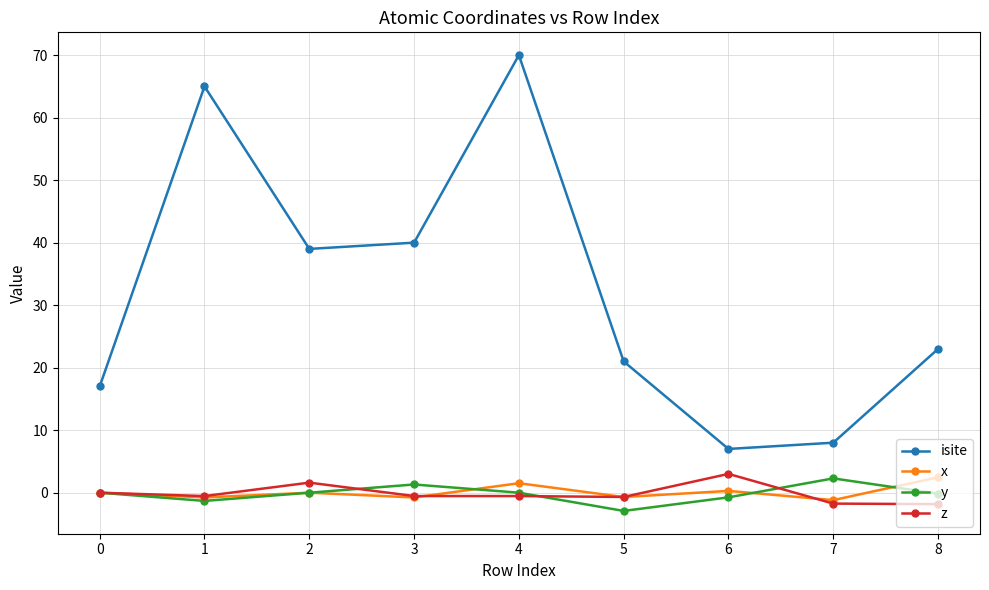

How many series are shown in this chart?

4